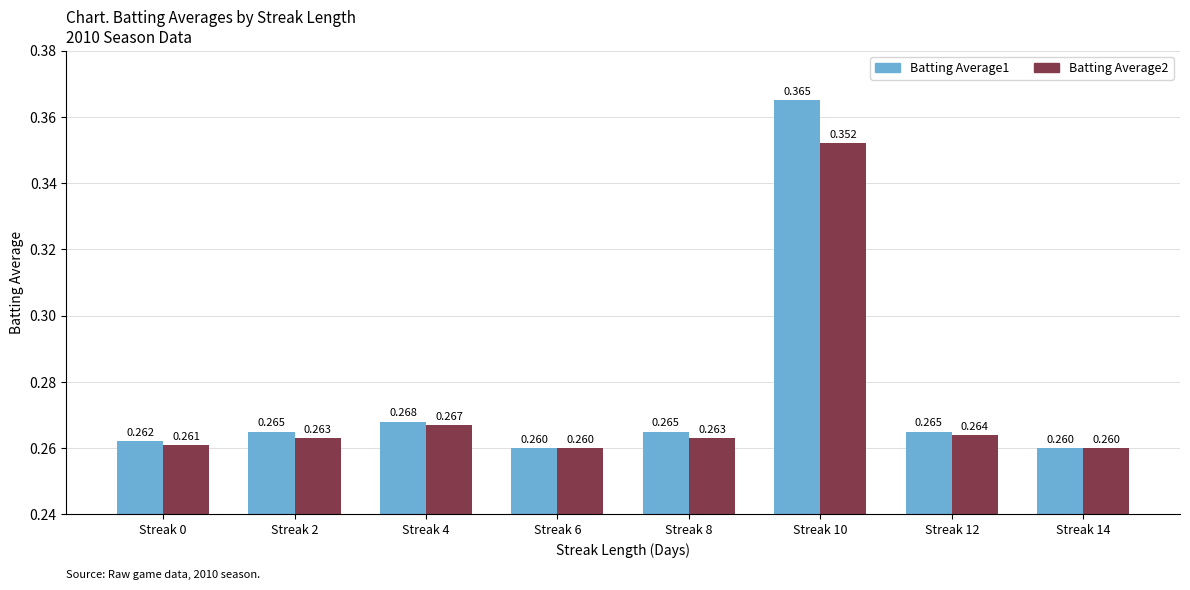

Between Streak 2 and Streak 12, which series saw the biggest shift?

Batting Average2